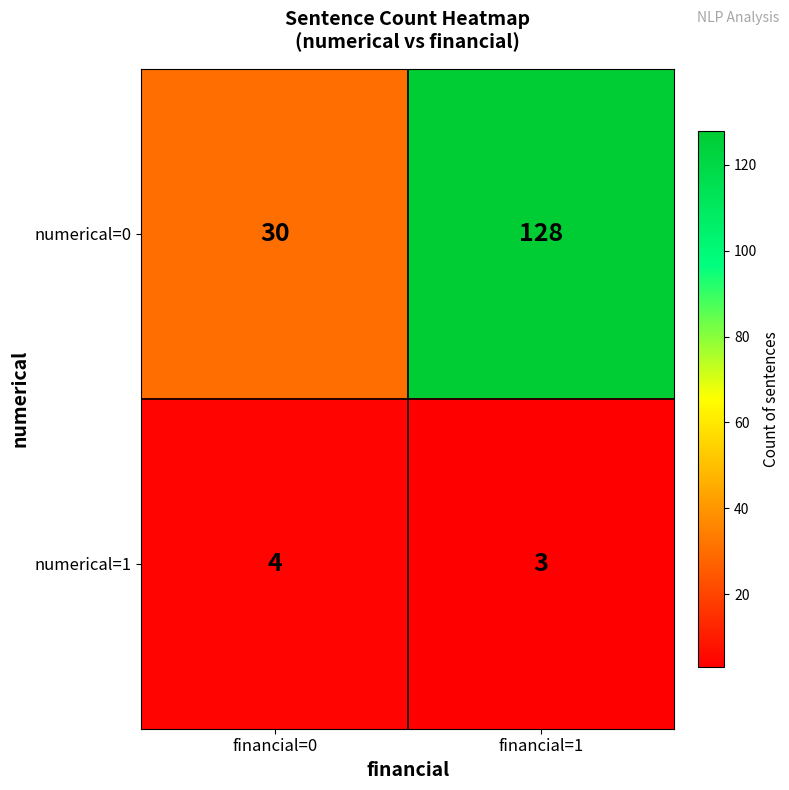

Is it true that numerical=1 equals 1 at financial=1?

False